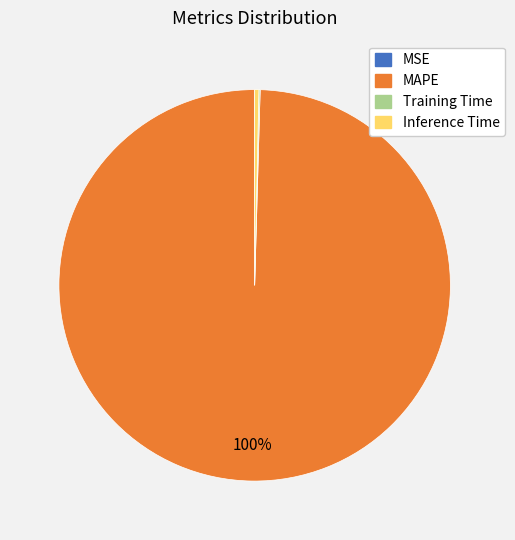

The MAPE slice represents 94% of the pie. True or false?

False